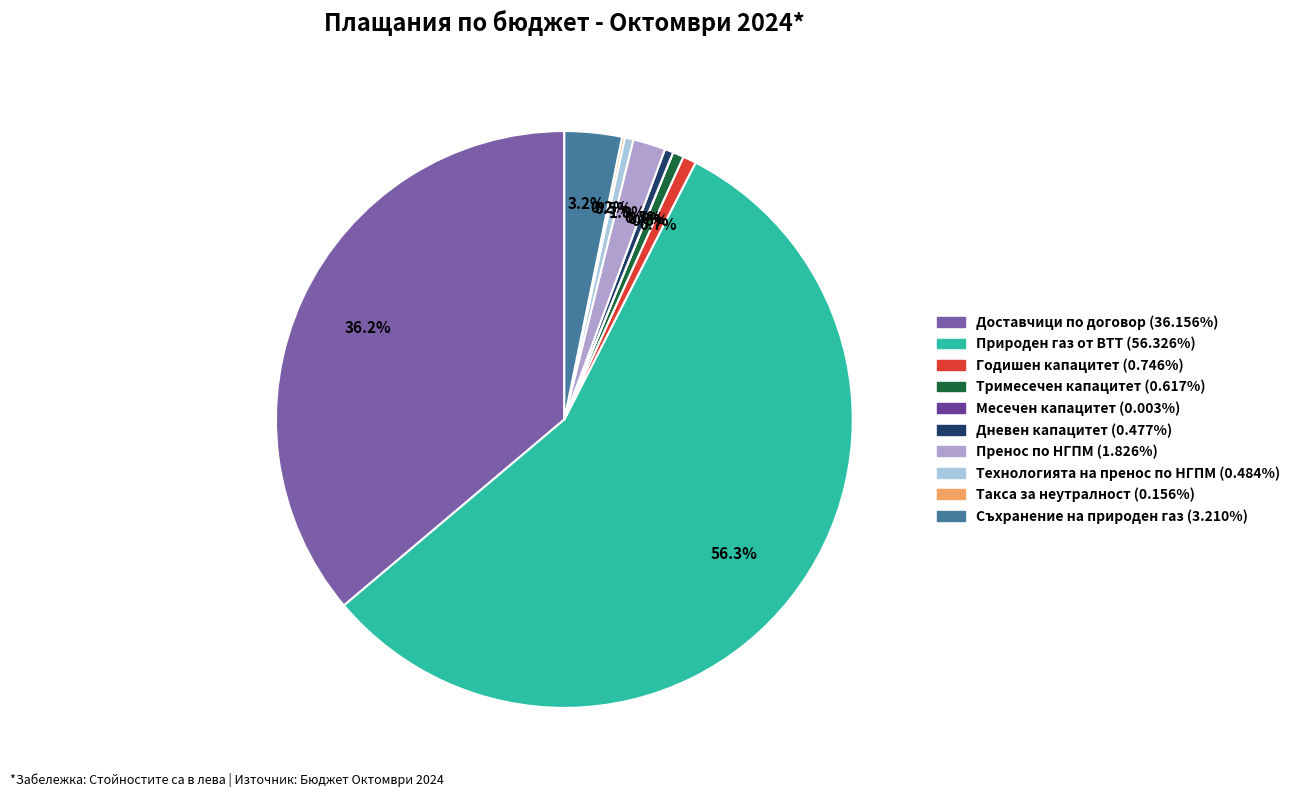

What is the smallest slice in the pie chart?

Месечен капацитет